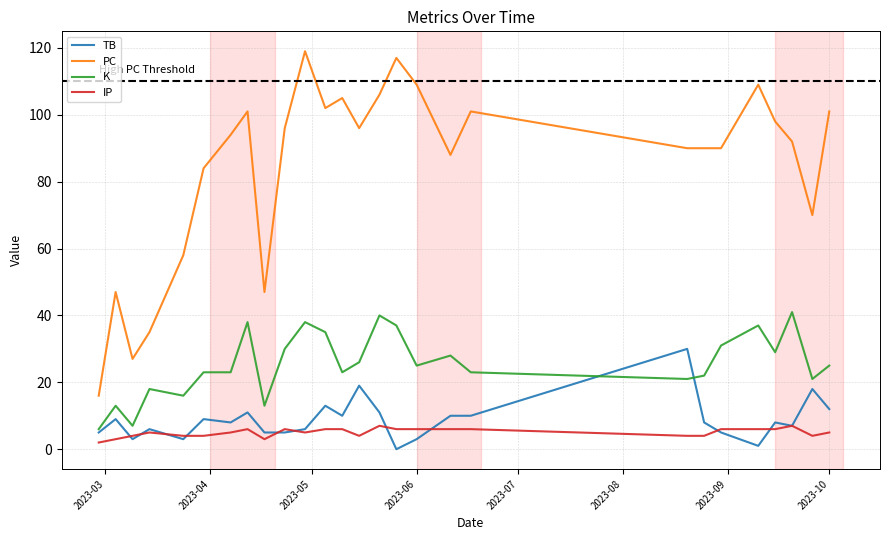

True or false: IP and TB intersect in this chart.

True